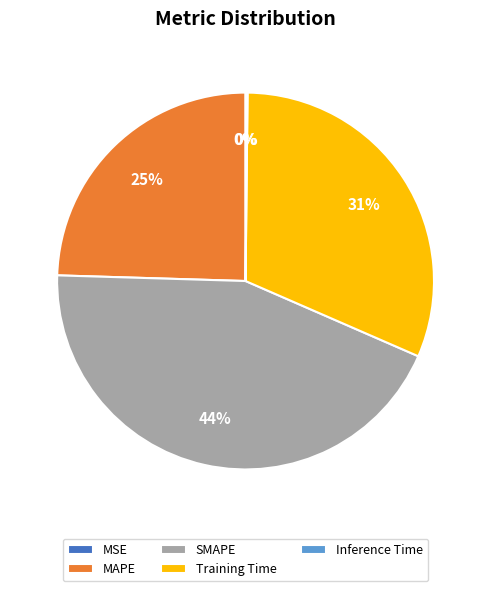

Approximately how many times larger is the value at MAPE compared to Training Time?

0.8